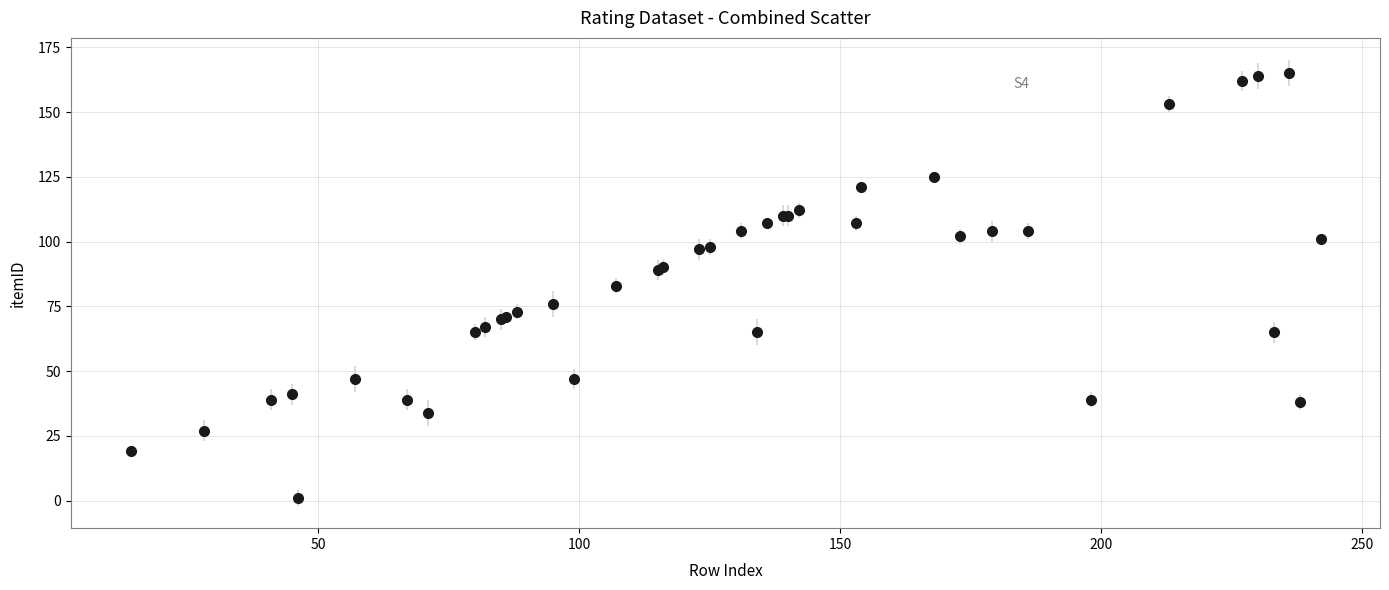

What is the maximum value shown in the chart?

165